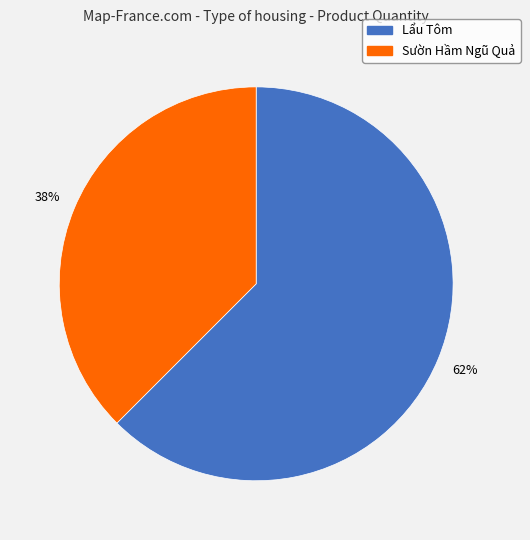

To the nearest percent, what is the combined percentage of Lẩu Tôm and Sườn Hầm Ngũ Quả?

100%